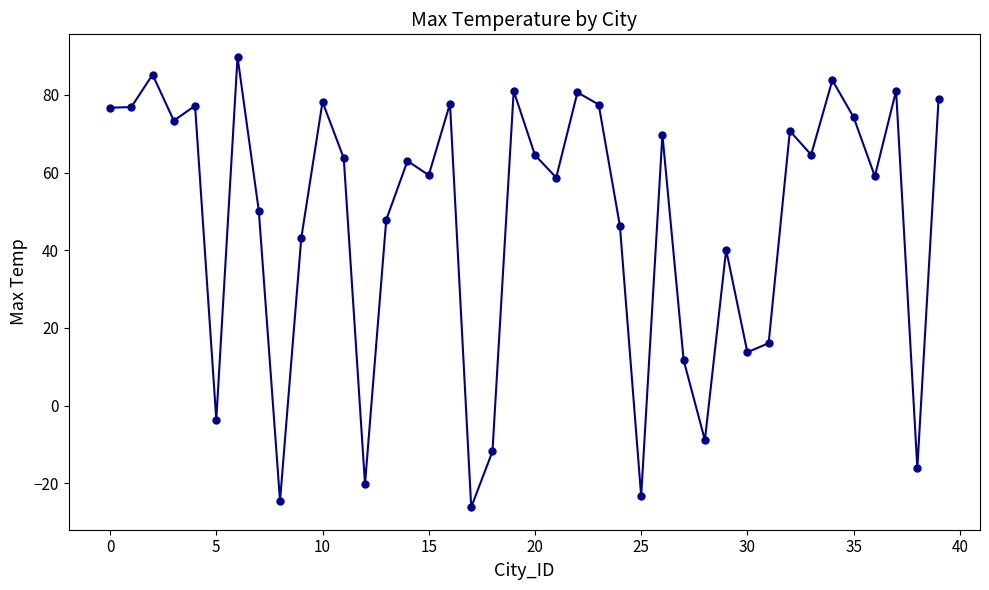

What is the greatest value displayed?

89.8